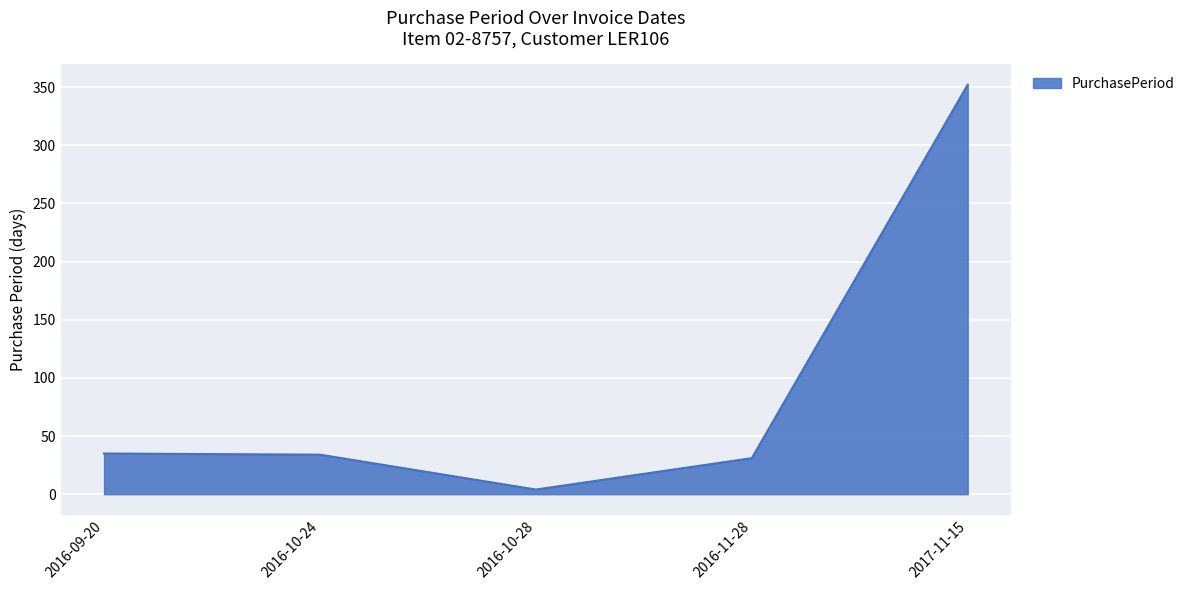

What is the difference between the values at 2016-10-28 and 2016-10-24?

30